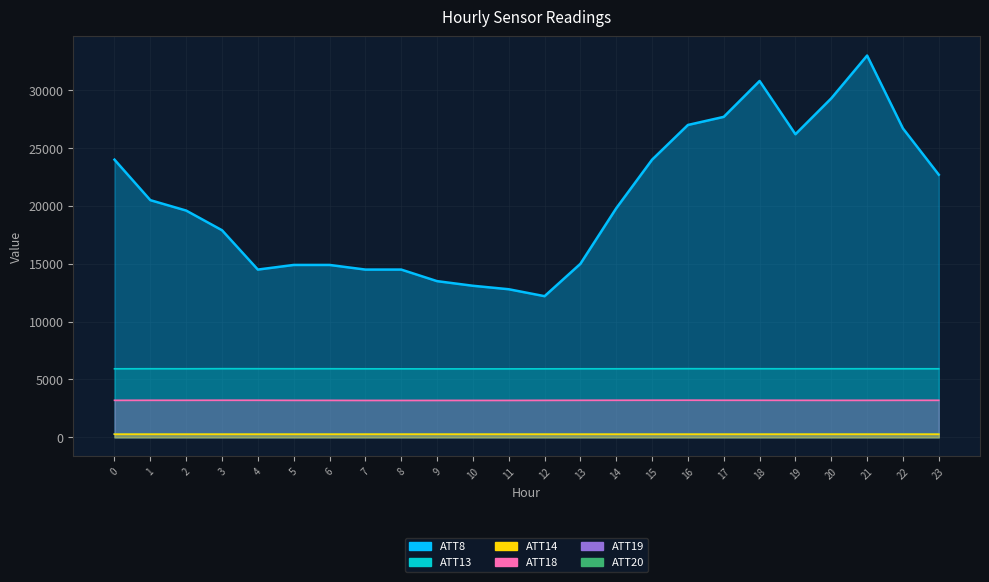

Where is ATT18 nearest to the value 3201?

19